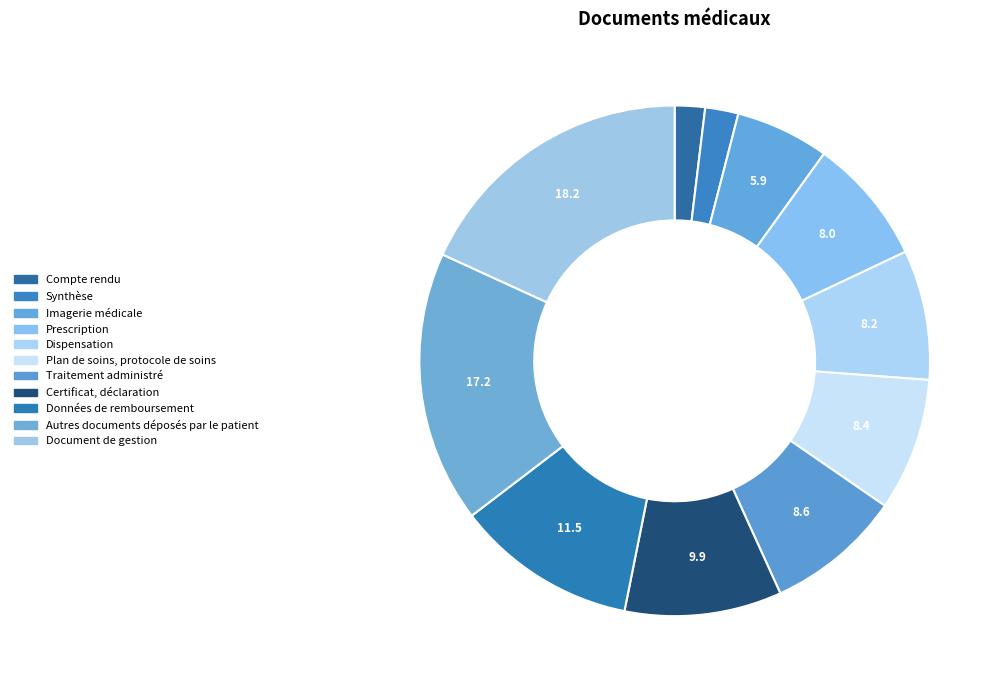

Does any single category account for the majority?

No